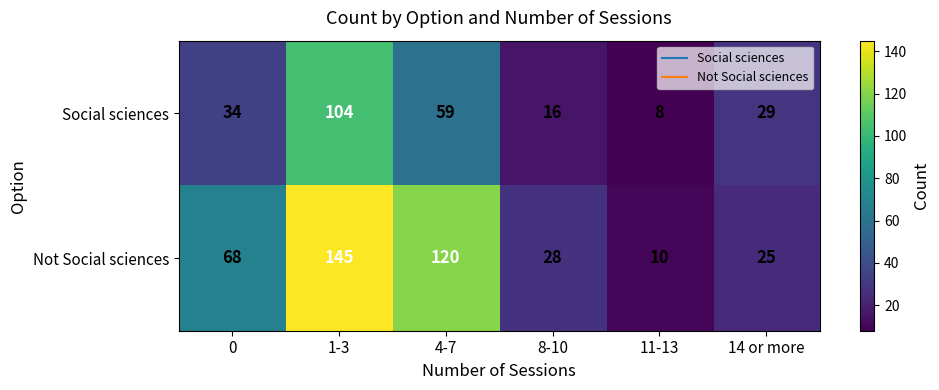

What is the difference between the Not Social sciences values at 8-10 and 11-13?

18